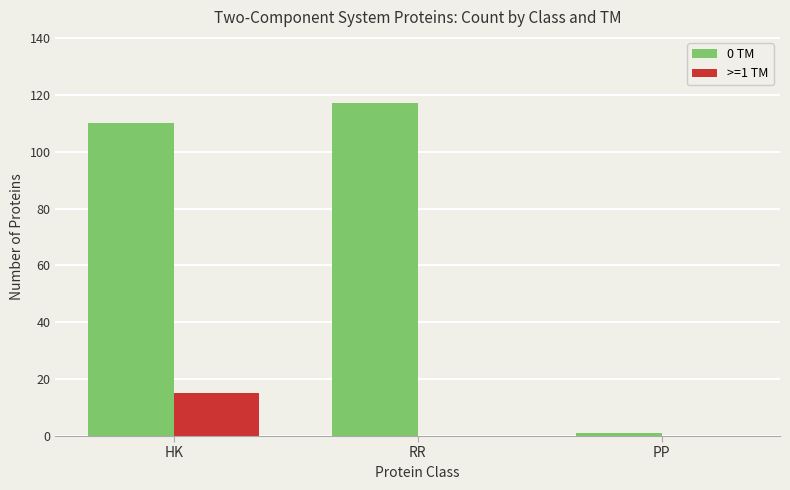

The value of >=1 TM at HK is 26. True or false?

False